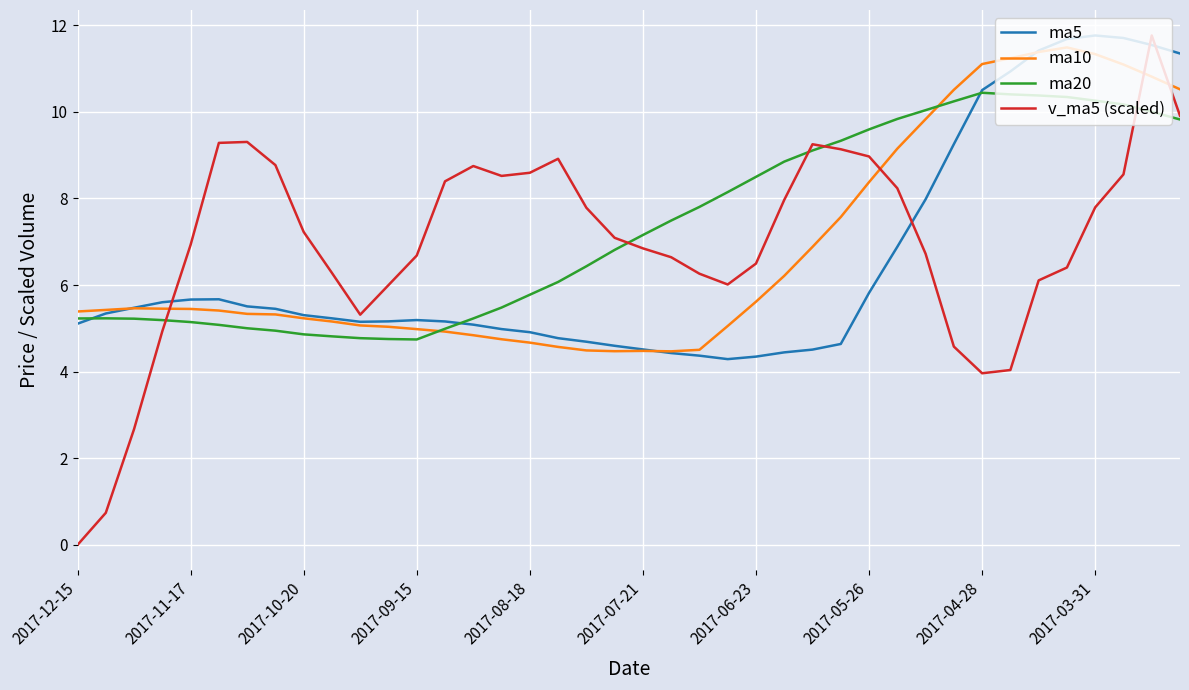

What is the lowest value of the ma20 series?

4.7